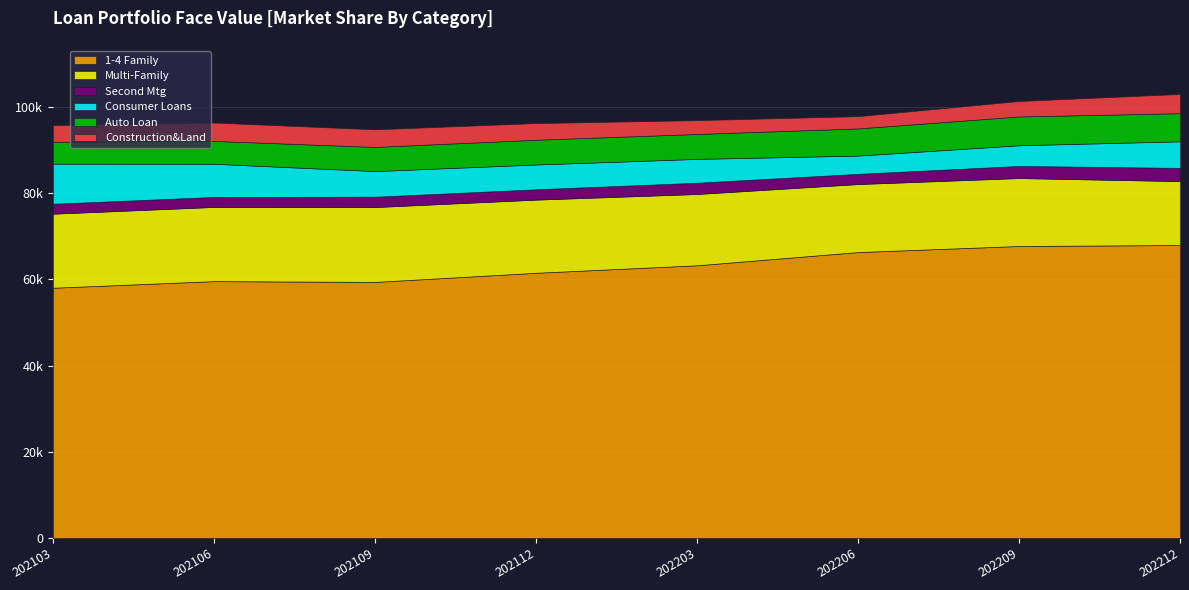

Between 202109 and 202203, which series saw the biggest shift?

1-4 Family